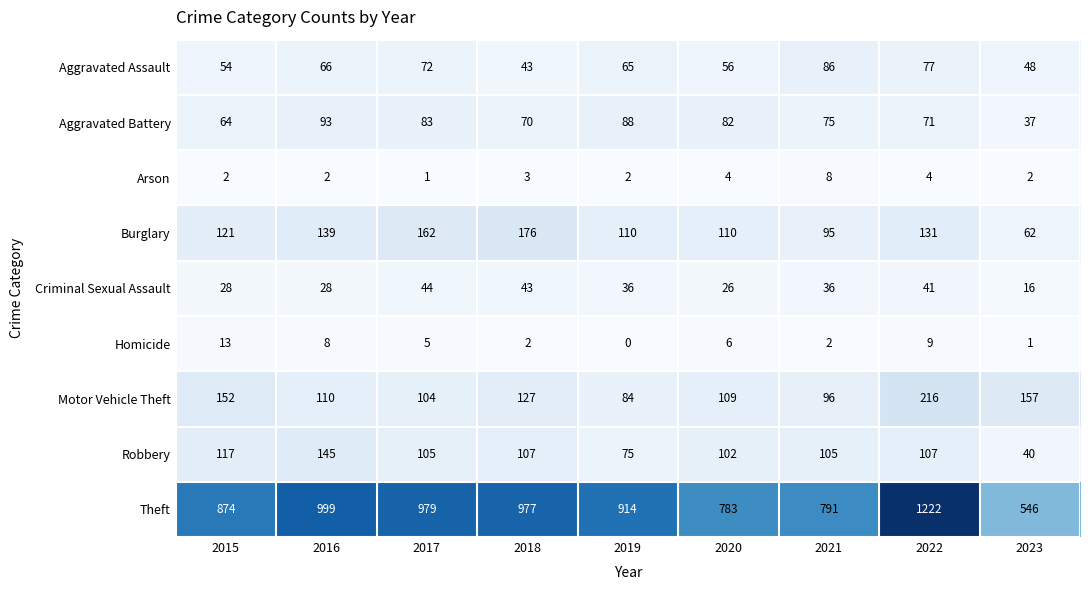

At which category does the chart reach its minimum across all series?

2019